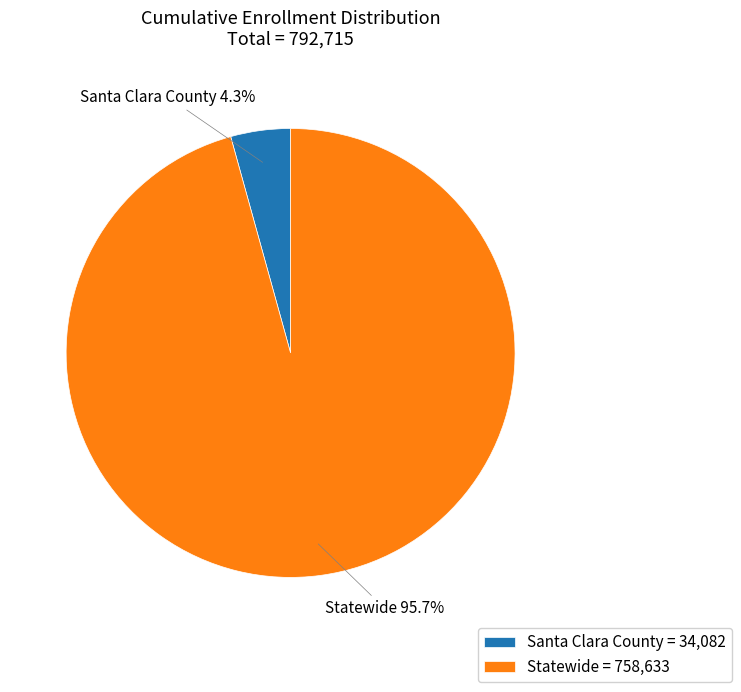

What is the majority slice?

Statewide